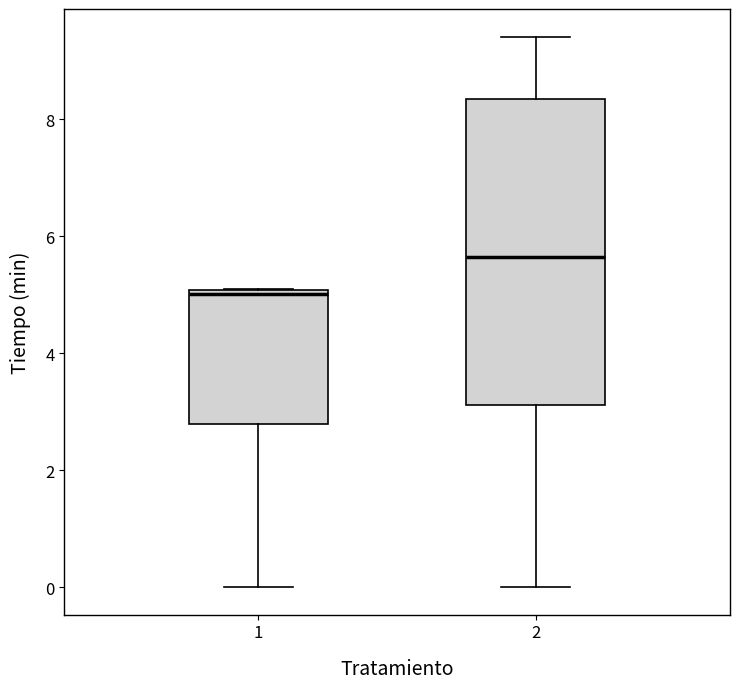

Reading left to right, transcribe this box plot: for each box, give where its median line is, the range the box spans, and where its two whiskers end, as read against the y-axis. The values are not printed on the chart, so give them approximately, as read against the axis.

1: median 5.0 (just below the box's upper edge), box 2.8 to 5.0, whiskers 0.0 to 5.2
2: median 5.6, box 3.2 to 8.4, whiskers 0.0 to 9.4